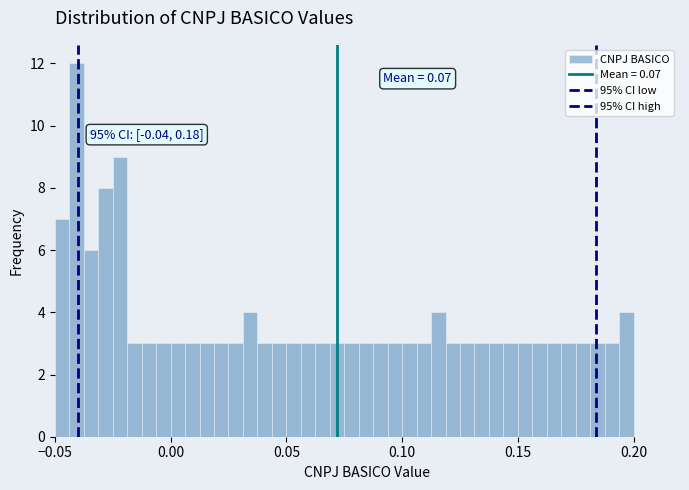

Read against the x-axis, roughly where is the centre of the tallest bar?

-0.040